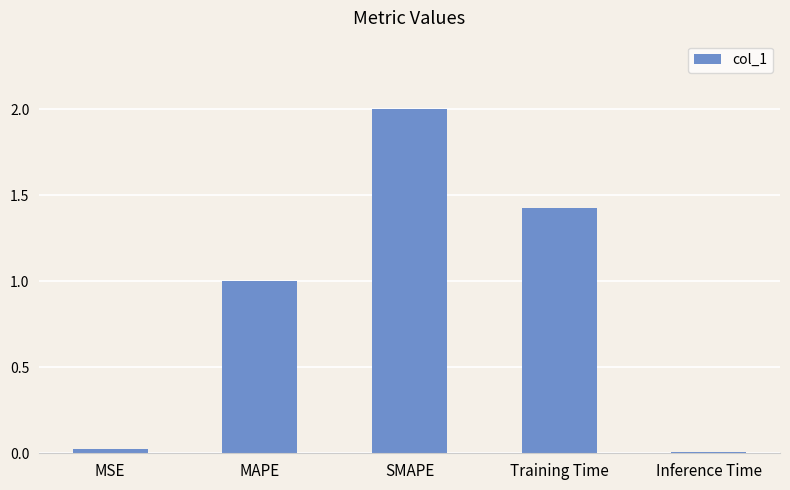

Read the value at MAPE.

1.0